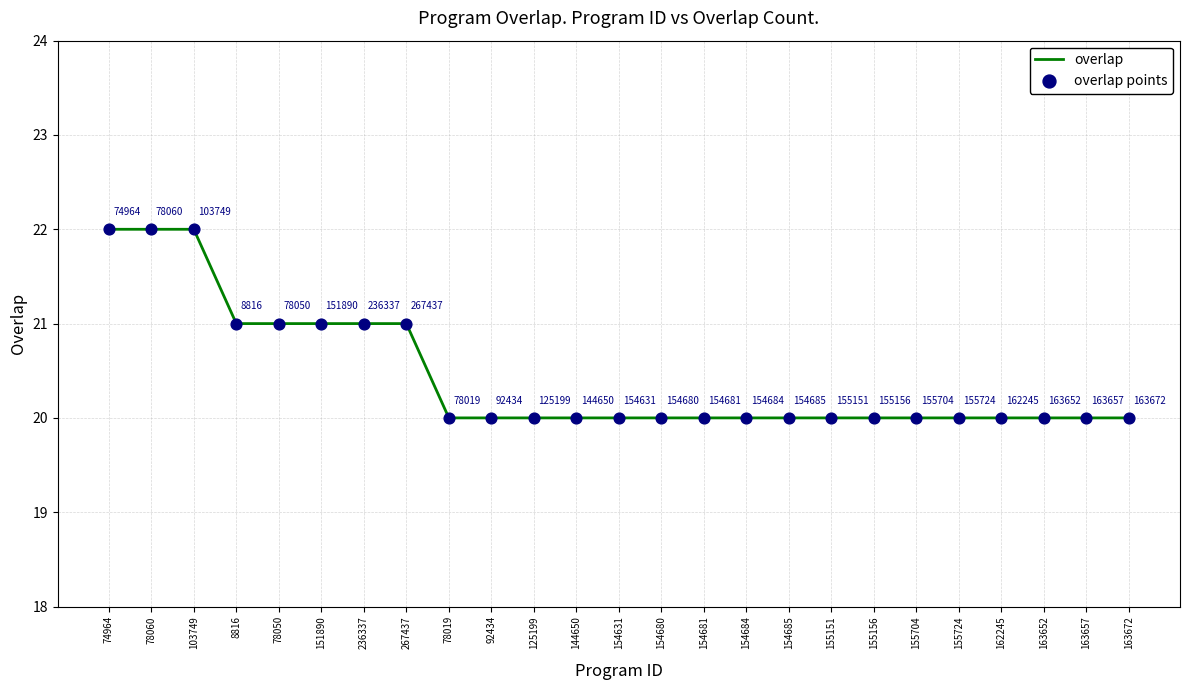

What is the ratio of the value at 154680 to the value at 163657?

1.0